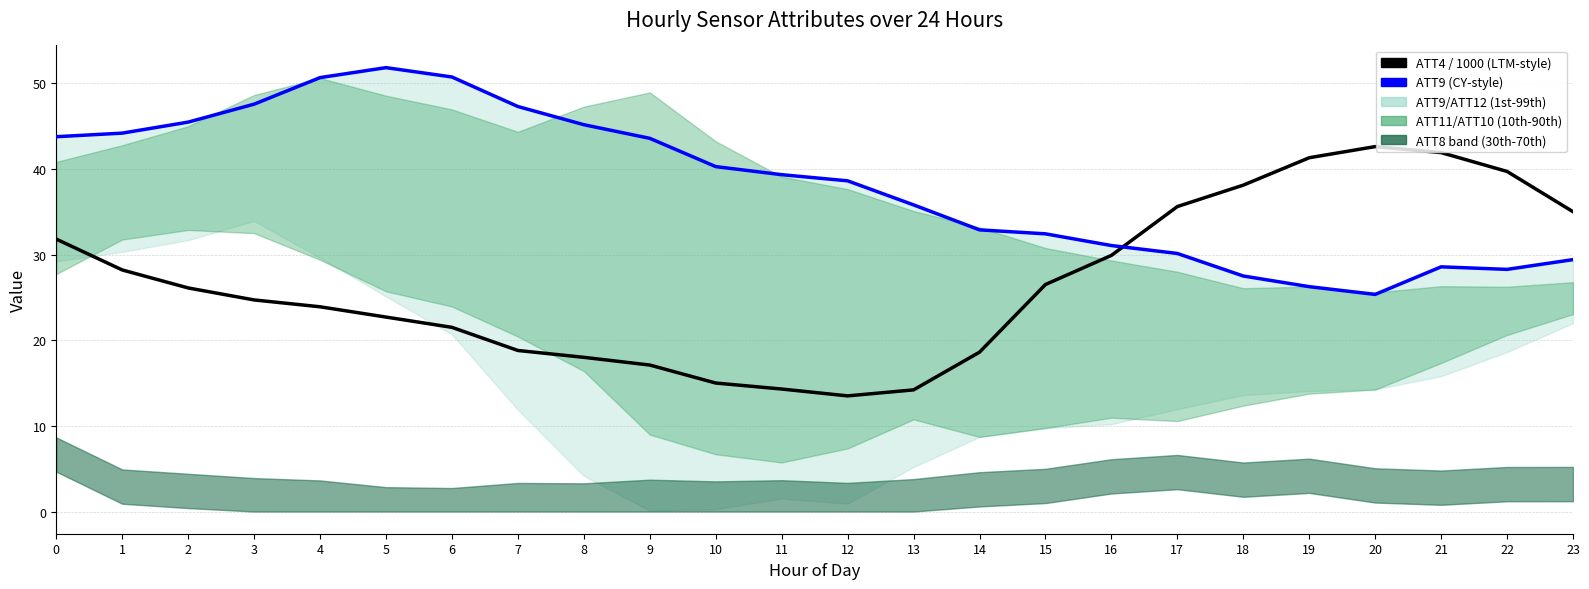

How many lines are shown in the chart?

2